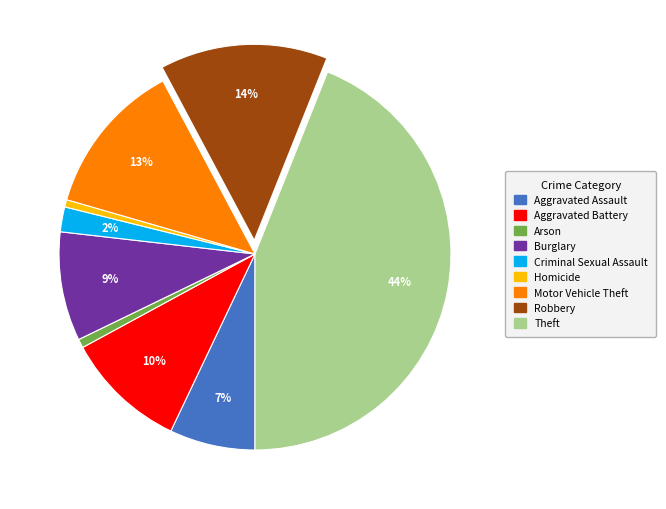

Is the sum of Criminal Sexual Assault and Aggravated Battery greater than half?

No